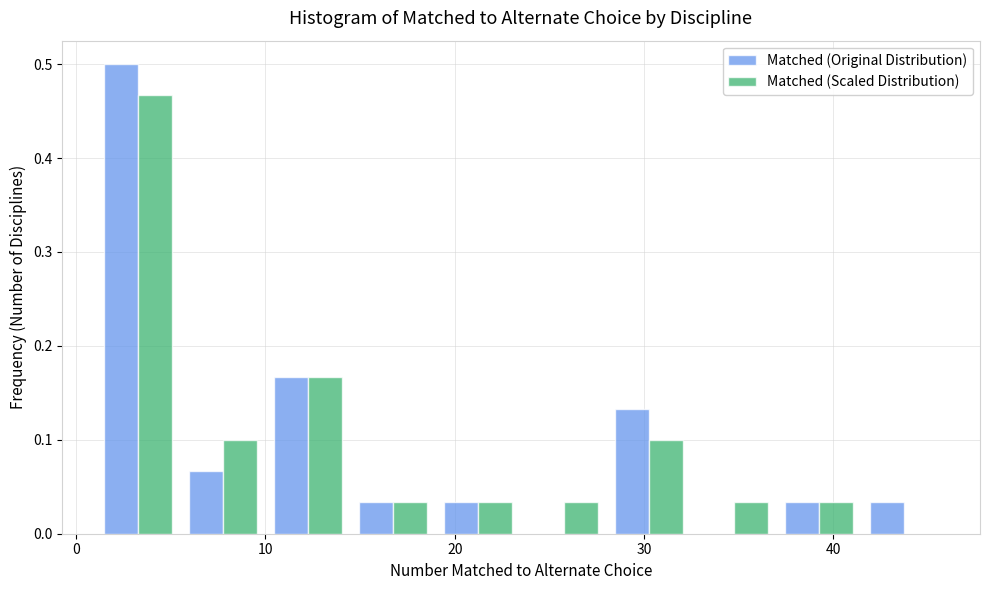

In the Matched (Scaled Distribution) series, which range on the x-axis has the tallest bar?

1.0 to 5.5